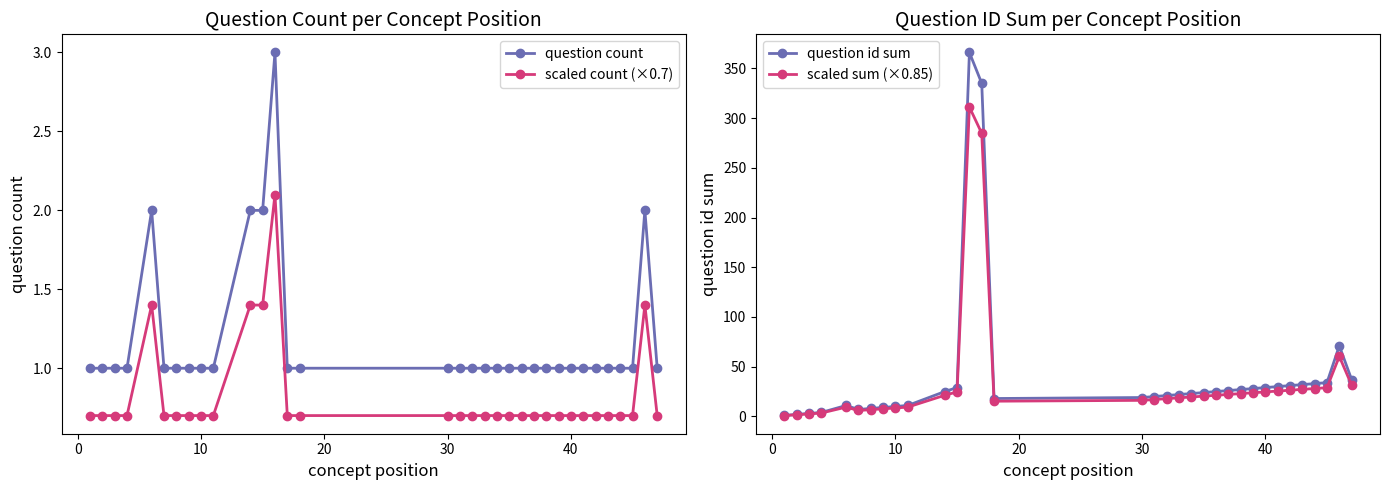

True or false: scaled count (×0.7) has a value of 1.3 at 10.

False